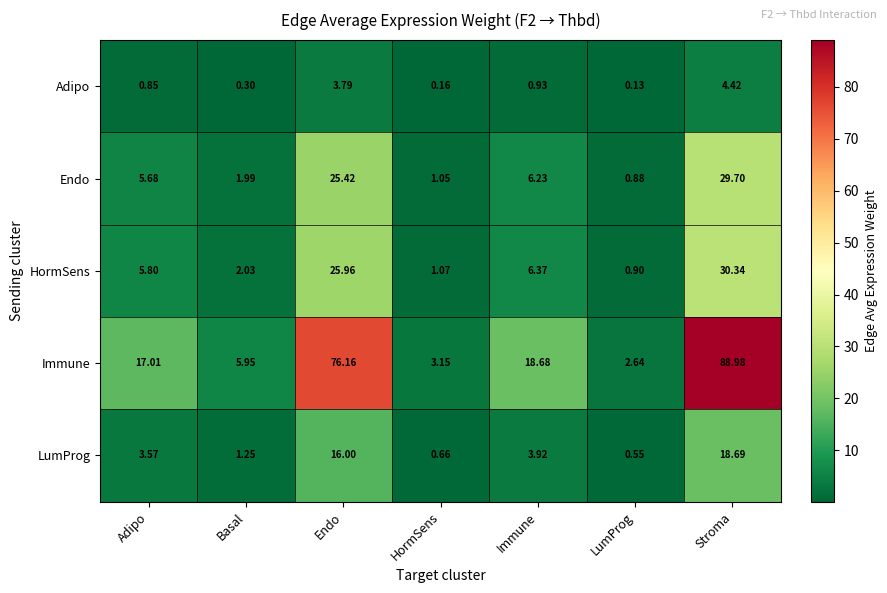

Which series changed the most between Basal and LumProg?

Immune